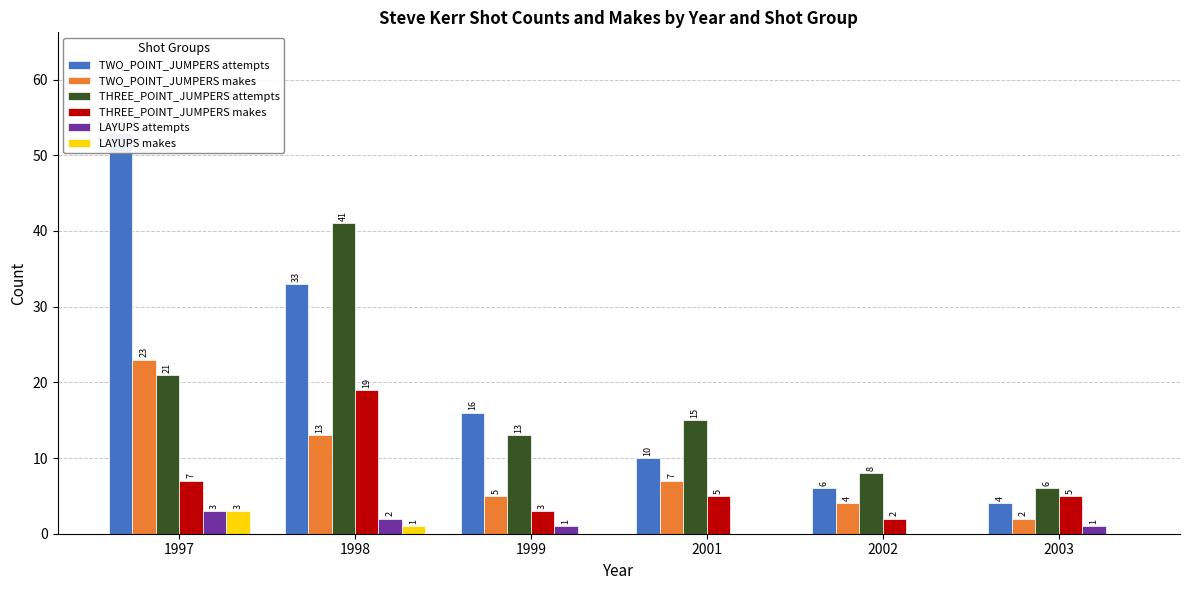

Which series has the widest spread of values?

TWO_POINT_JUMPERS attempts